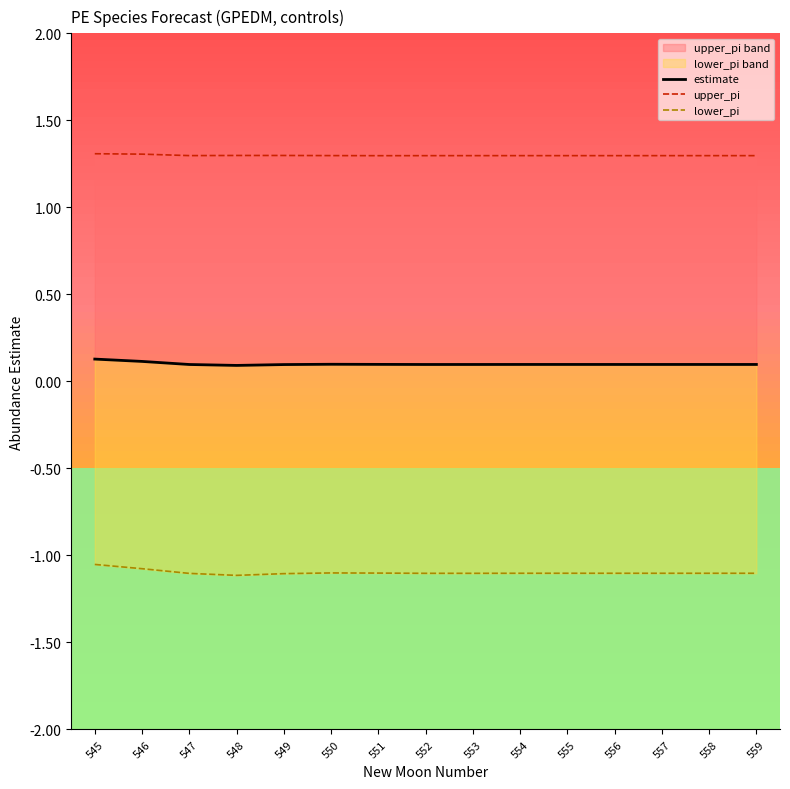

True or false: upper_pi has a value of 0.6 at 552.

False